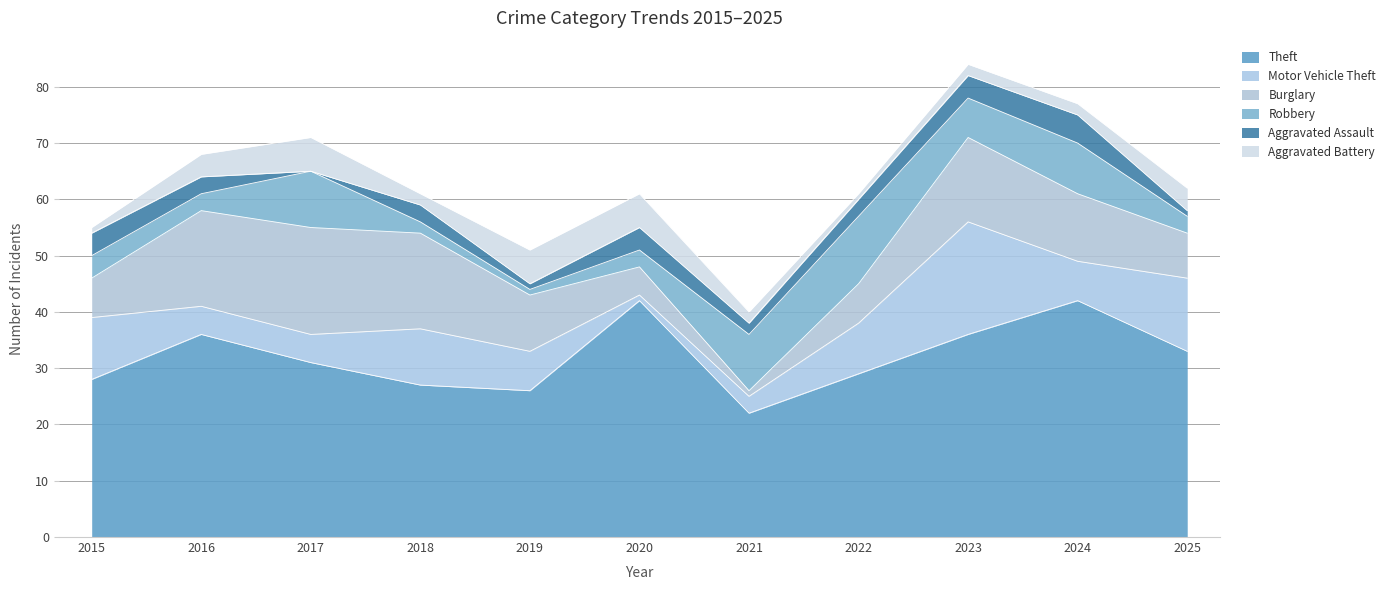

Where do Motor Vehicle Theft and Burglary first cross each other?

2015 and 2016